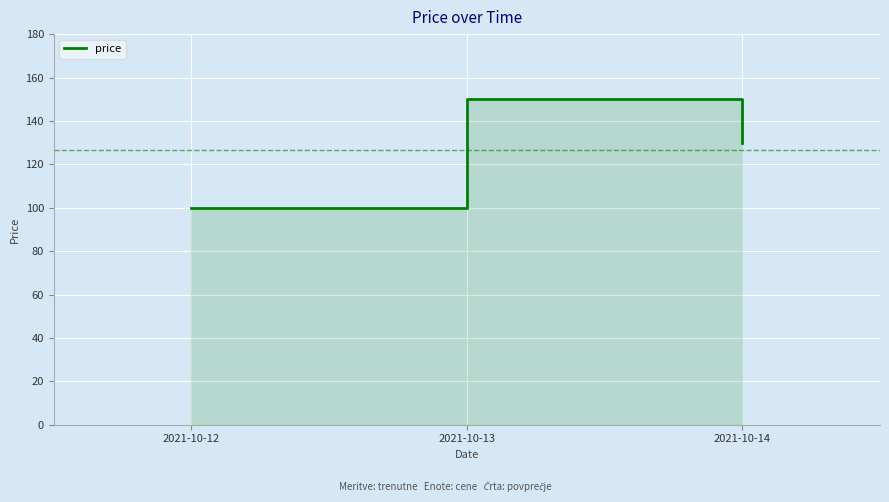

Reading left to right, list all the values displayed in this chart.

2021-10-12=100	2021-10-13=150	2021-10-14=130